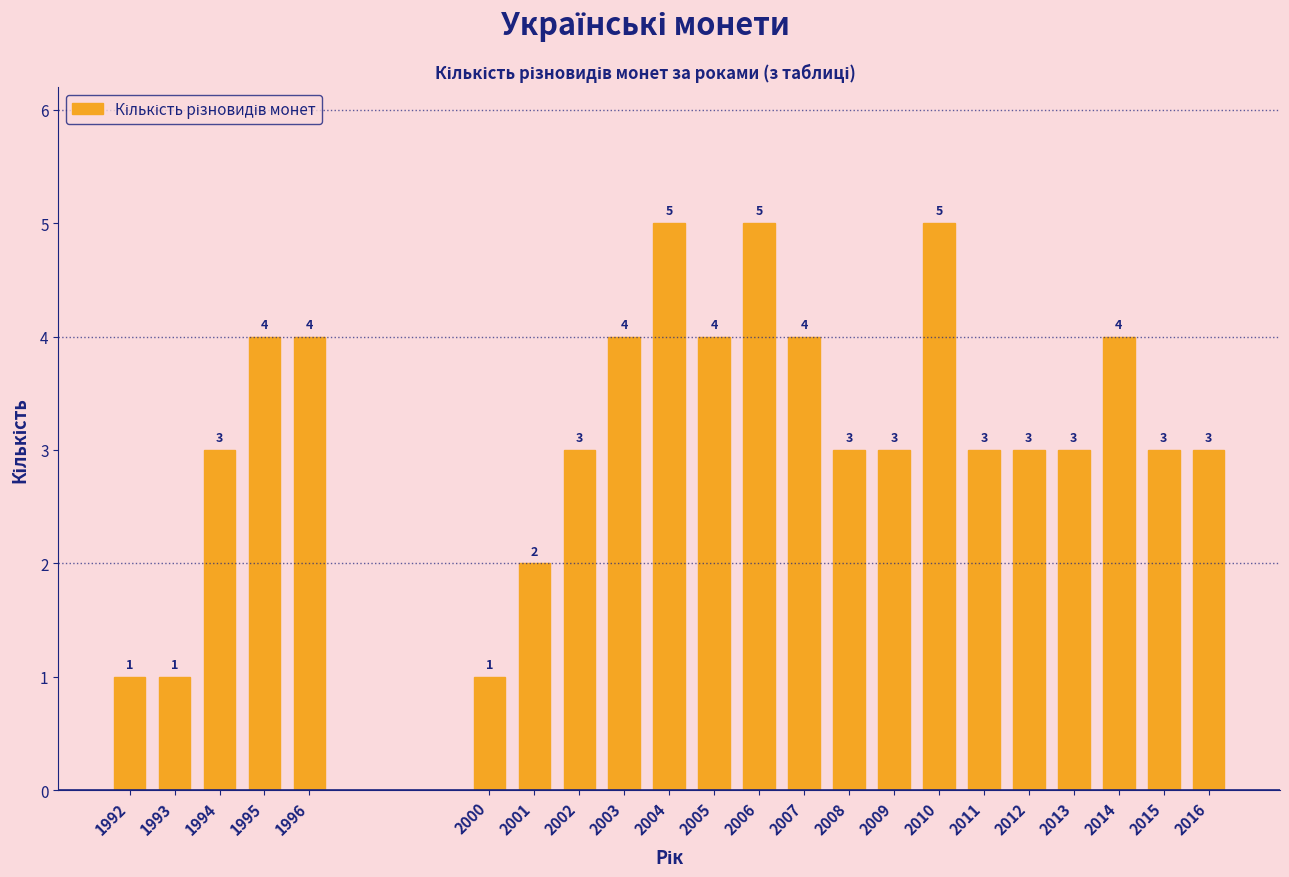

Reading left to right, extract all data points from this chart.

1992=1	1993=1	1994=3	1995=4	1996=4	2000=1	2001=2	2002=3	2003=4	2004=5	2005=4	2006=5	2007=4	2008=3	2009=3	2010=5	2011=3	2012=3	2013=3	2014=4	2015=3	2016=3